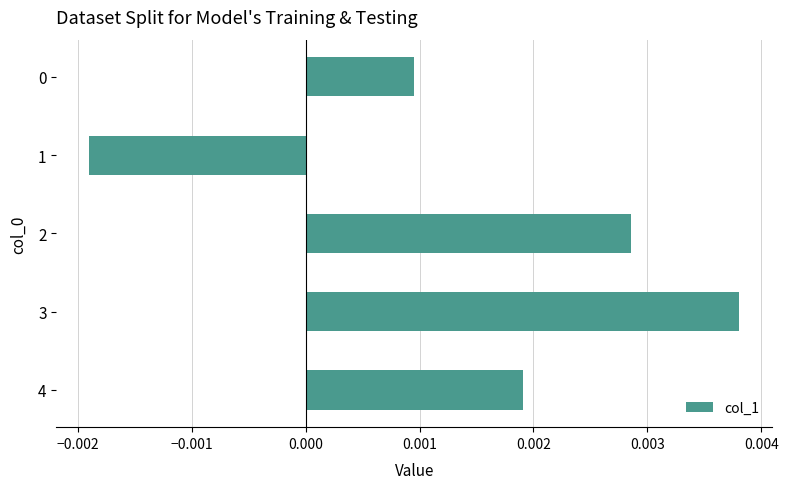

At which category does the chart reach its peak across all series?

3